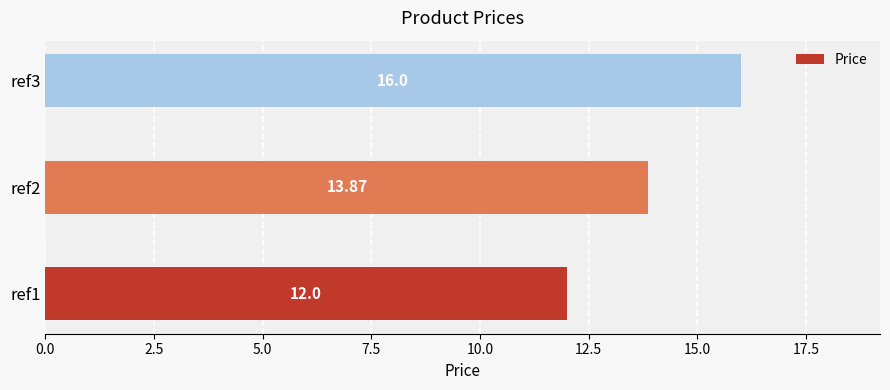

Rank the categories by value from highest to lowest.

ref3, ref2, ref1